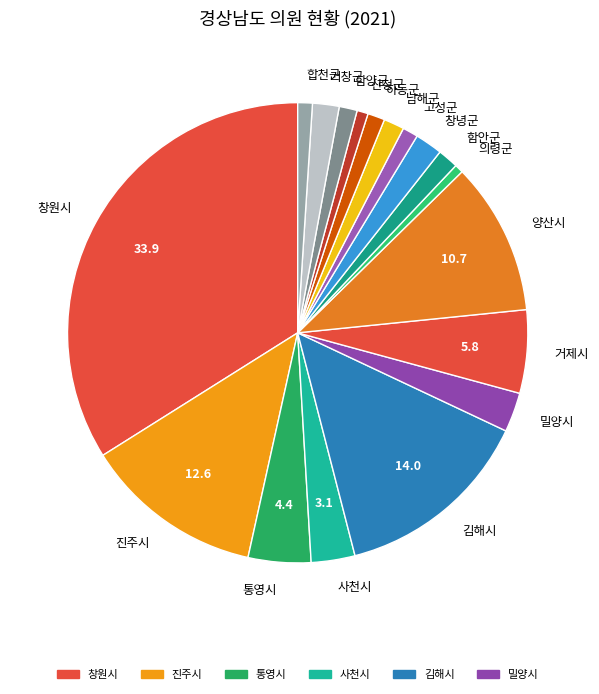

How many slices are in this pie chart?

18